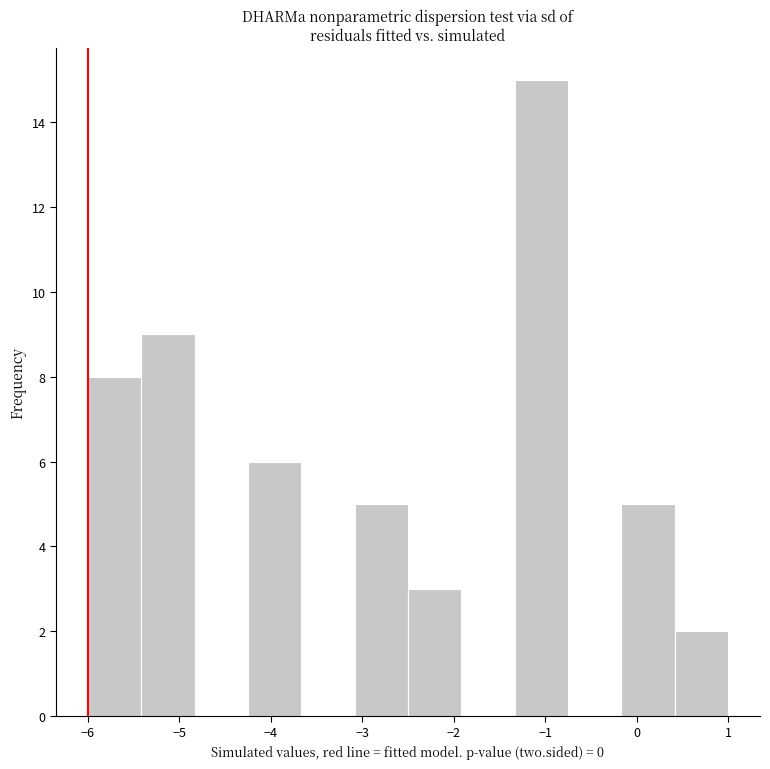

Which range on the x-axis has the tallest bar?

-1.3 to -0.7